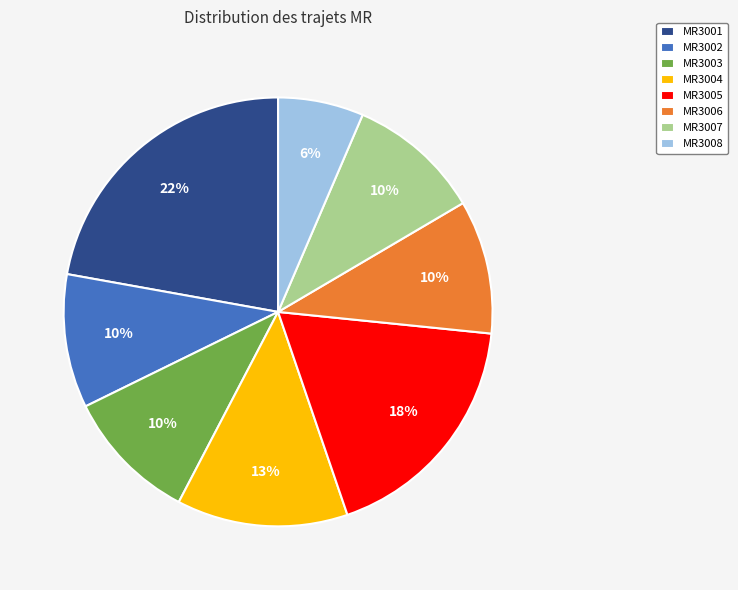

Between MR3001 and MR3002, which is larger?

MR3001